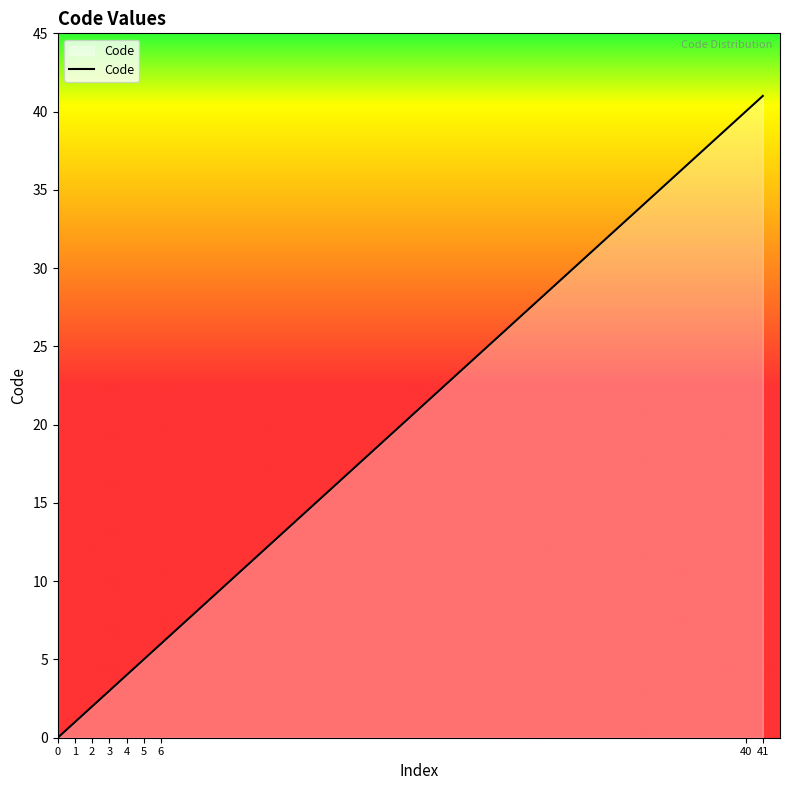

What is the difference between the maximum and minimum values?

41